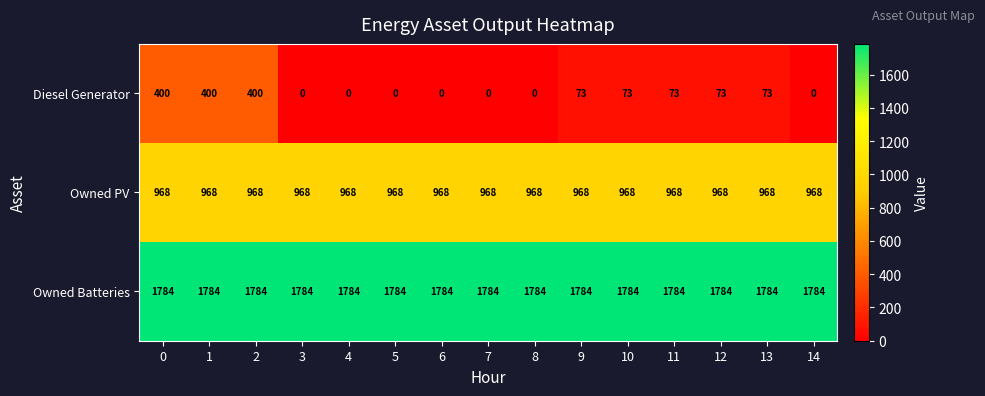

Which series has the widest spread of values?

Diesel Generator